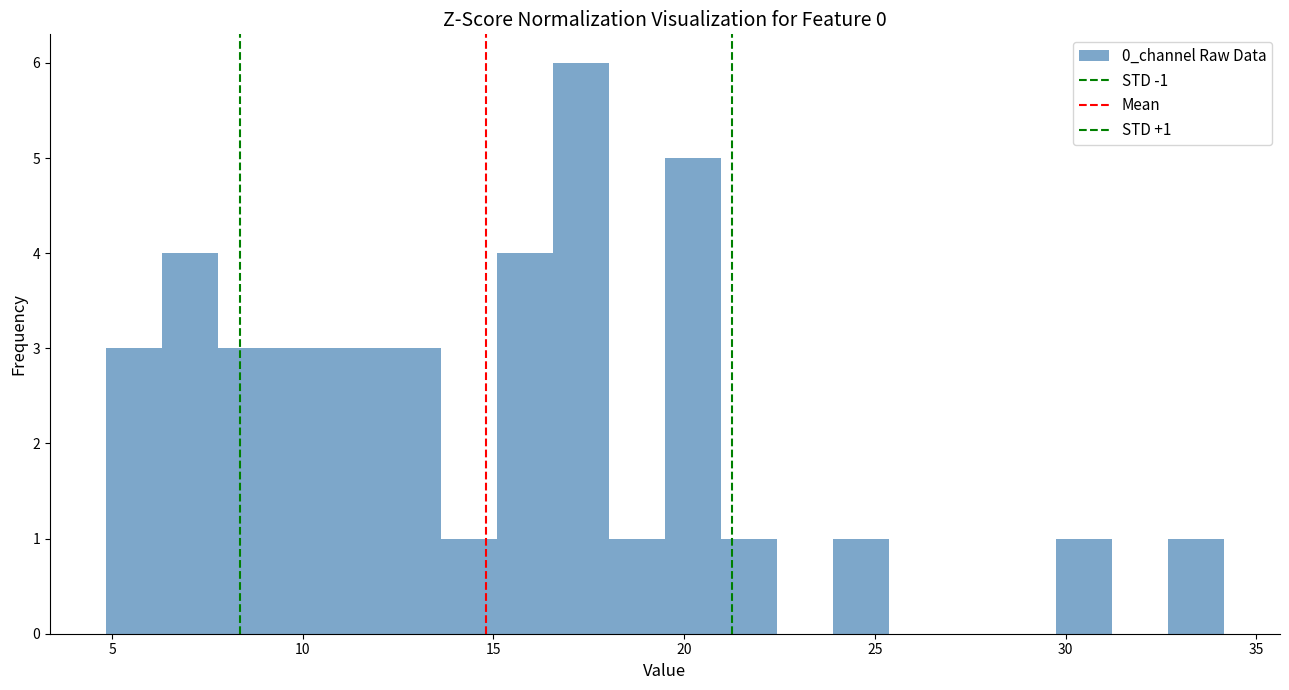

Read against the x-axis, roughly where is the centre of the tallest bar?

17.5